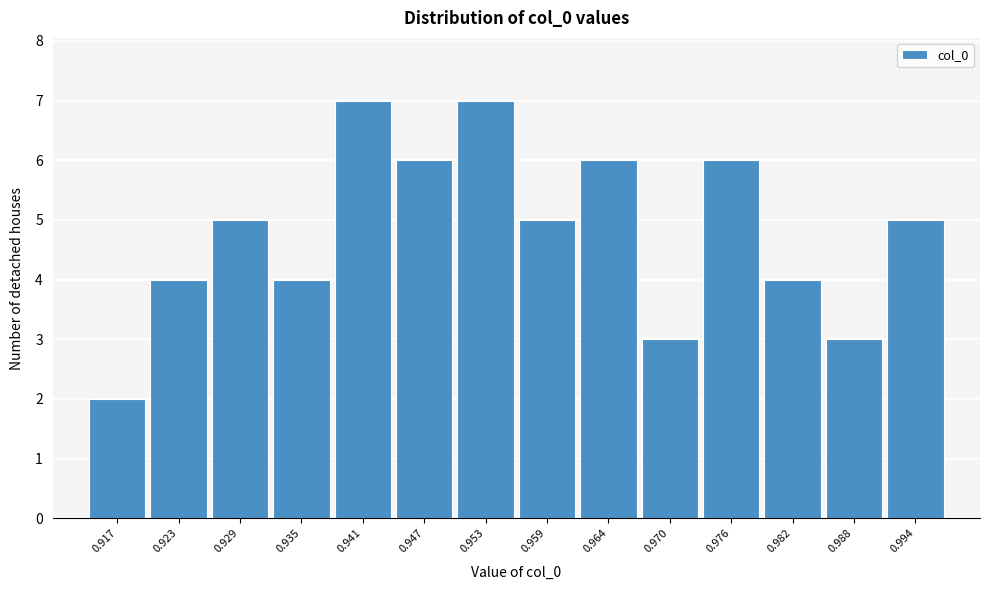

Reading left to right, what are all the values shown in this chart?

0.917=2	0.923=4	0.929=5	0.935=4	0.941=7	0.947=6	0.953=7	0.959=5	0.964=6	0.970=3	0.976=6	0.982=4	0.988=3	0.994=5